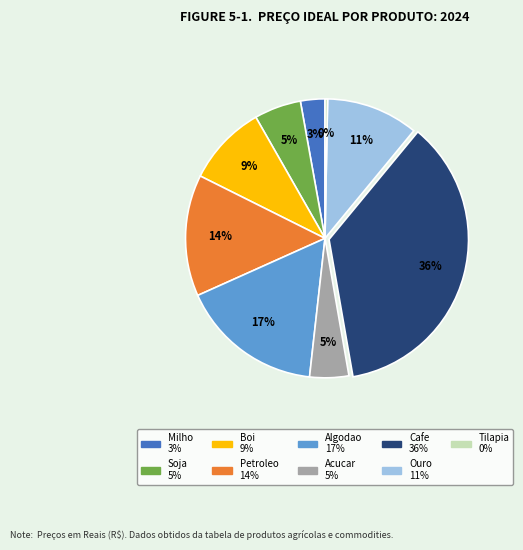

How many slices are in this pie chart?

9